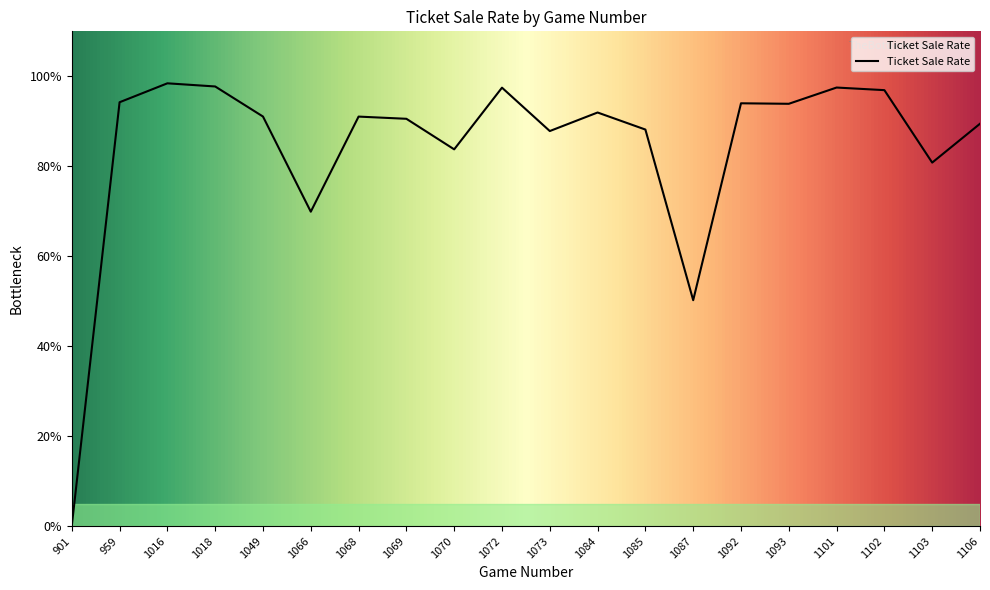

Where is the first local maximum?

1016